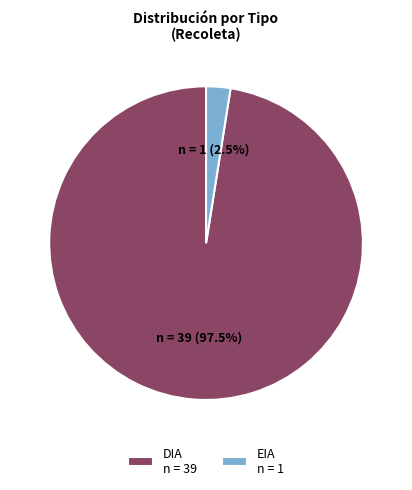

Between EIA and DIA, which is larger?

DIA